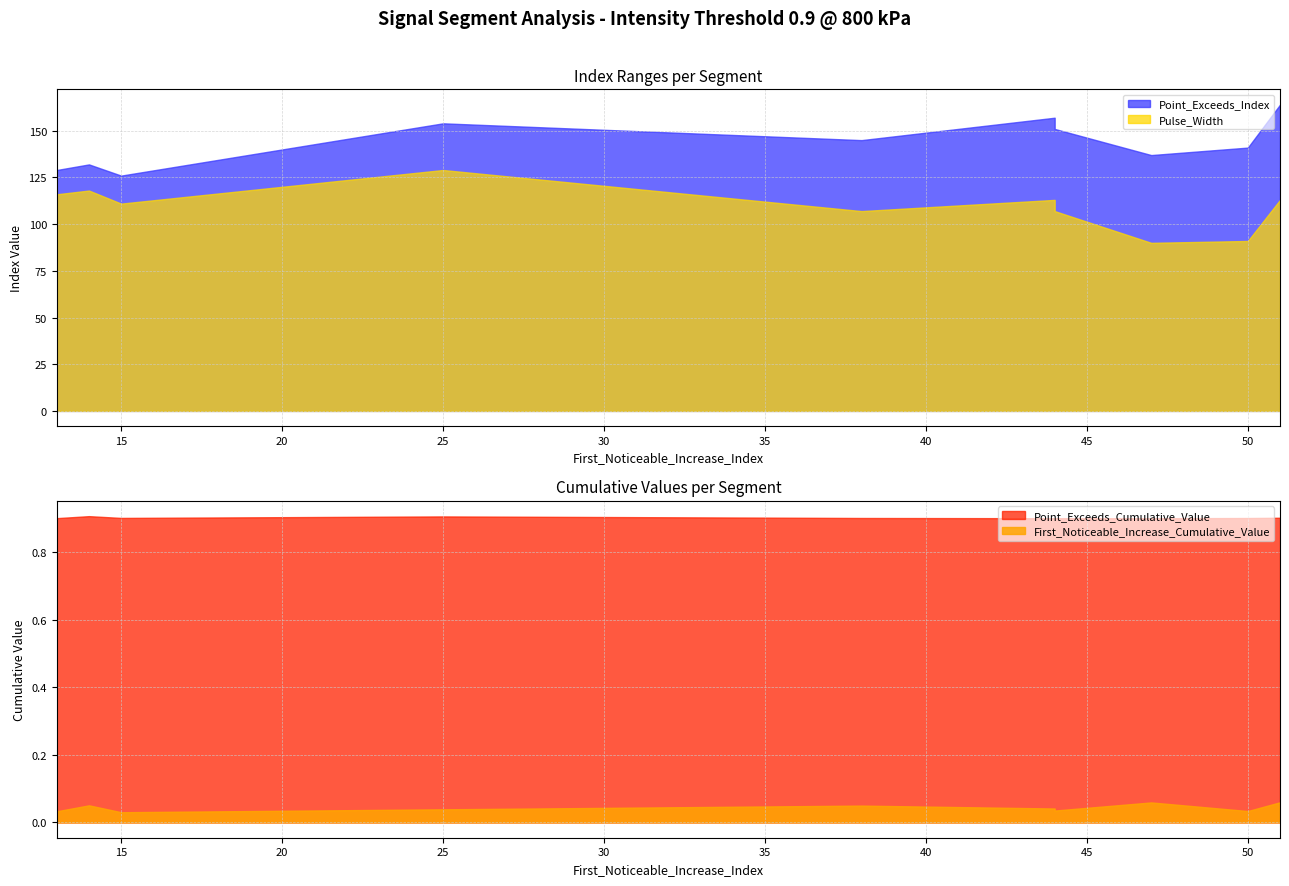

What is the difference between the maximum and minimum values in the Pulse_Width series?

39